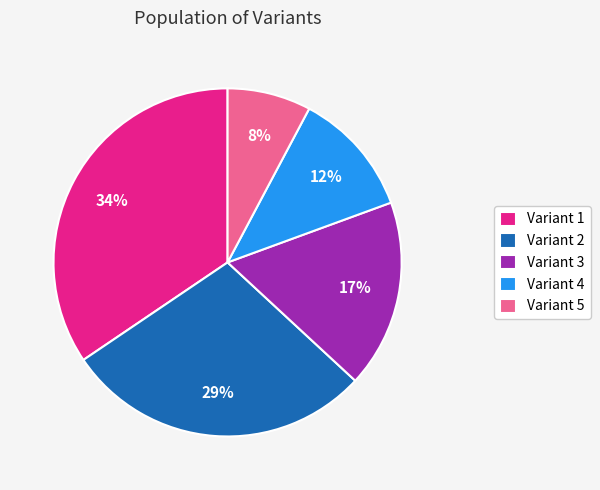

Between Variant 1 and Variant 4, which is larger?

Variant 1